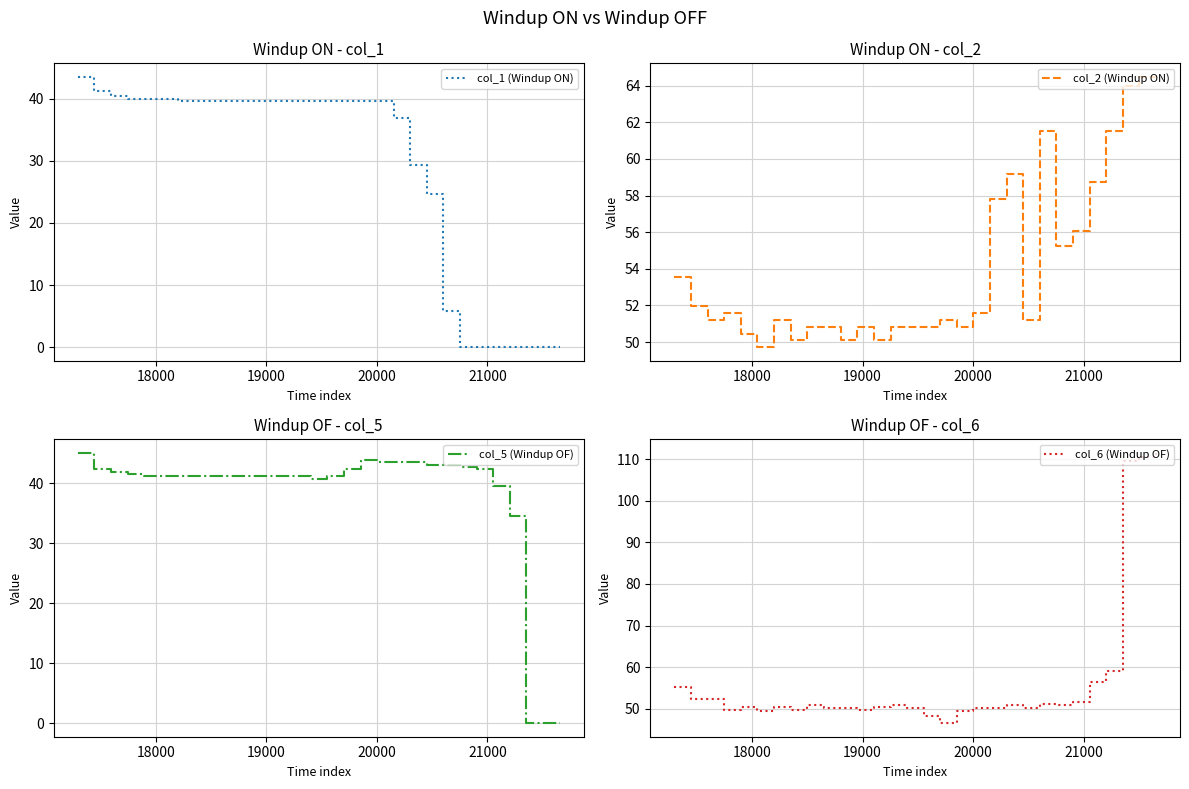

List the series in order of their peak value, highest first.

col_6 (Windup OF), col_2 (Windup ON), col_5 (Windup OF), col_1 (Windup ON)